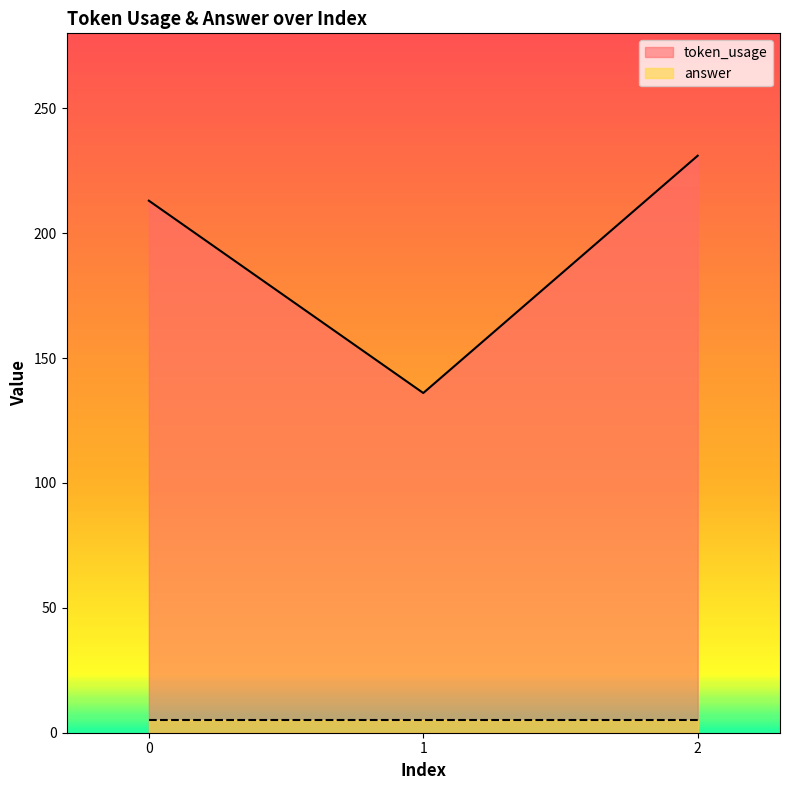

Reading left to right, extract all data points from this chart.

213	136	231